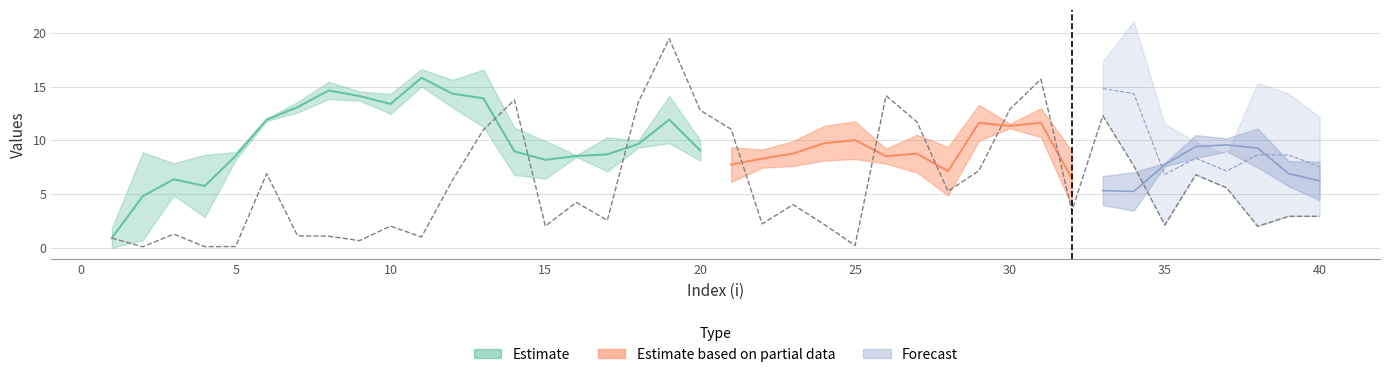

Read the mu.1 value at 22.

7.5